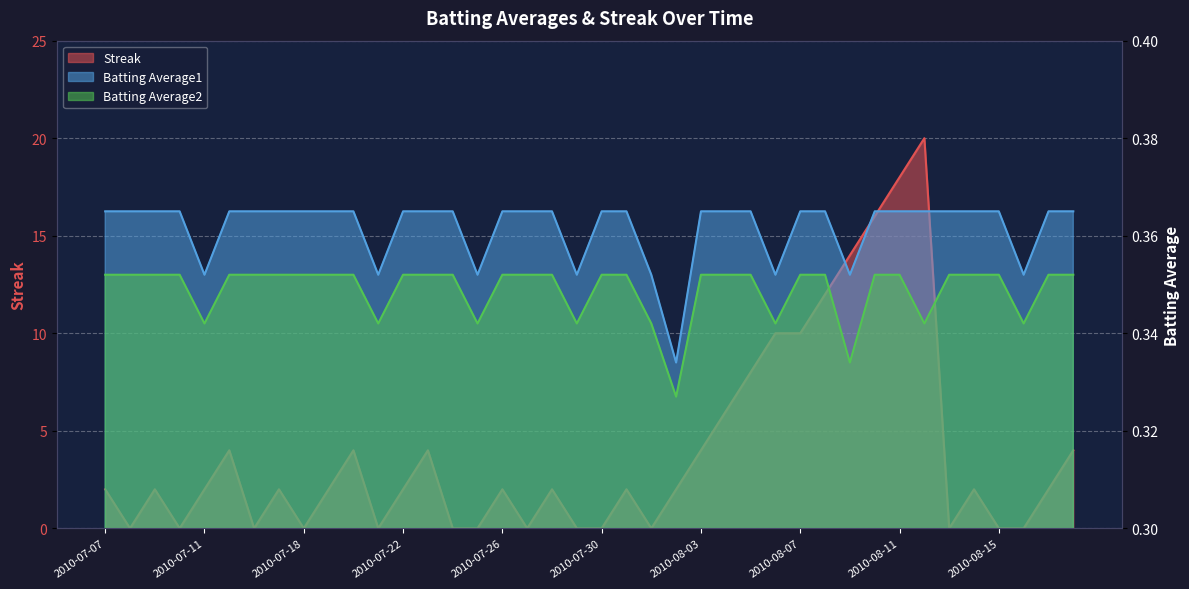

The value of Batting Average1 at 2010-07-15 is 0.1. True or false?

False